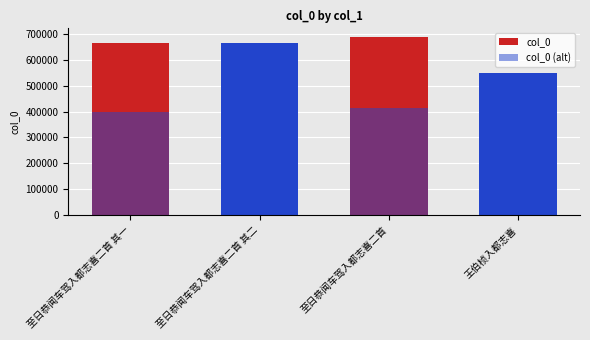

What is the value of the col_0 (alt) bar at the 2nd from the left?

398308.8